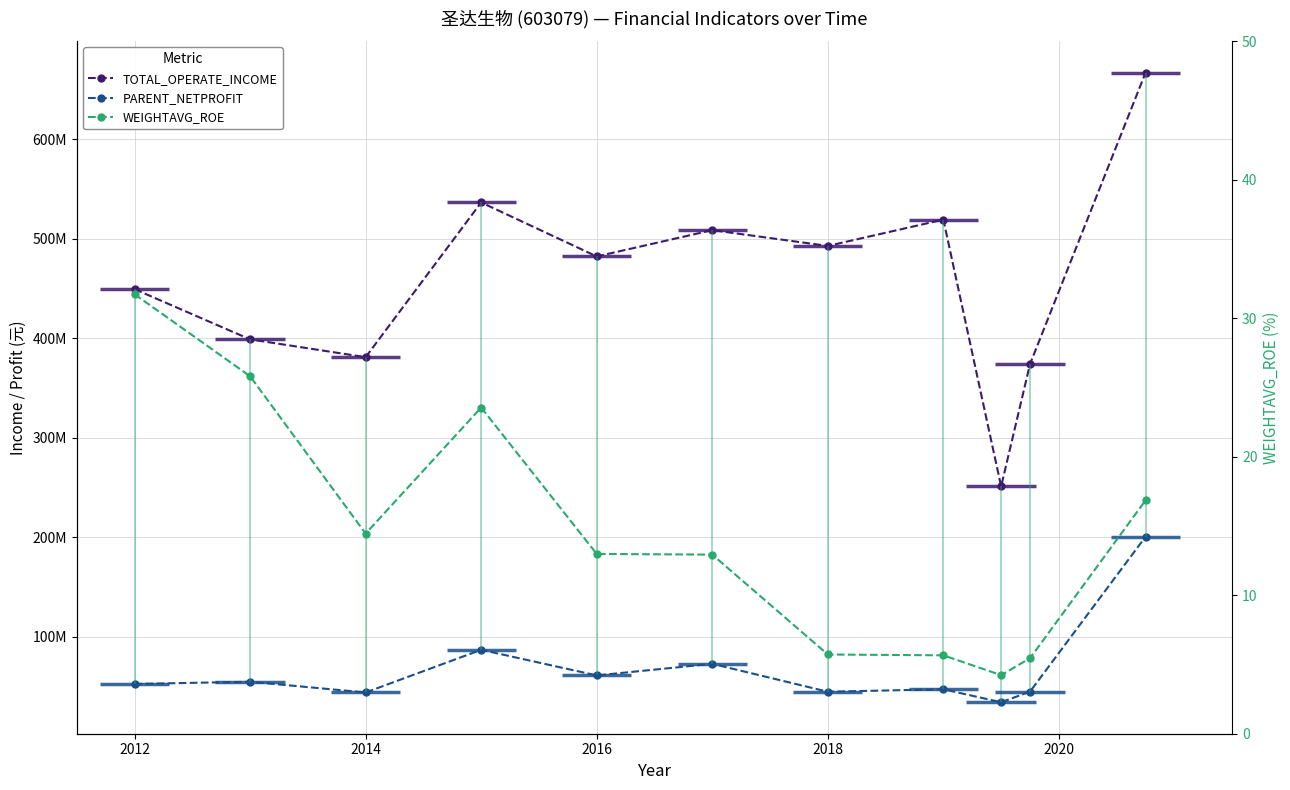

Reading left to right, what are all the values shown in this chart?

TOTAL_OPERATE_INCOME: 449254400.0	398770700.0	380897097.9	536429474.5	482147681.0	508561120.8	492709861.3	519149812.5	250931644.3	373926441.1	666879888.3
PARENT_NETPROFIT: 52360200.0	54591700.0	43785146.5	86702937.9	60935615.9	72610202.4	44544425.6	47030263.4	33982434.8	44653784.4	200406148.7
WEIGHTAVG_ROE: 31.7	25.8	14.4	23.6	13.0	12.9	5.7	5.7	4.2	5.5	16.9